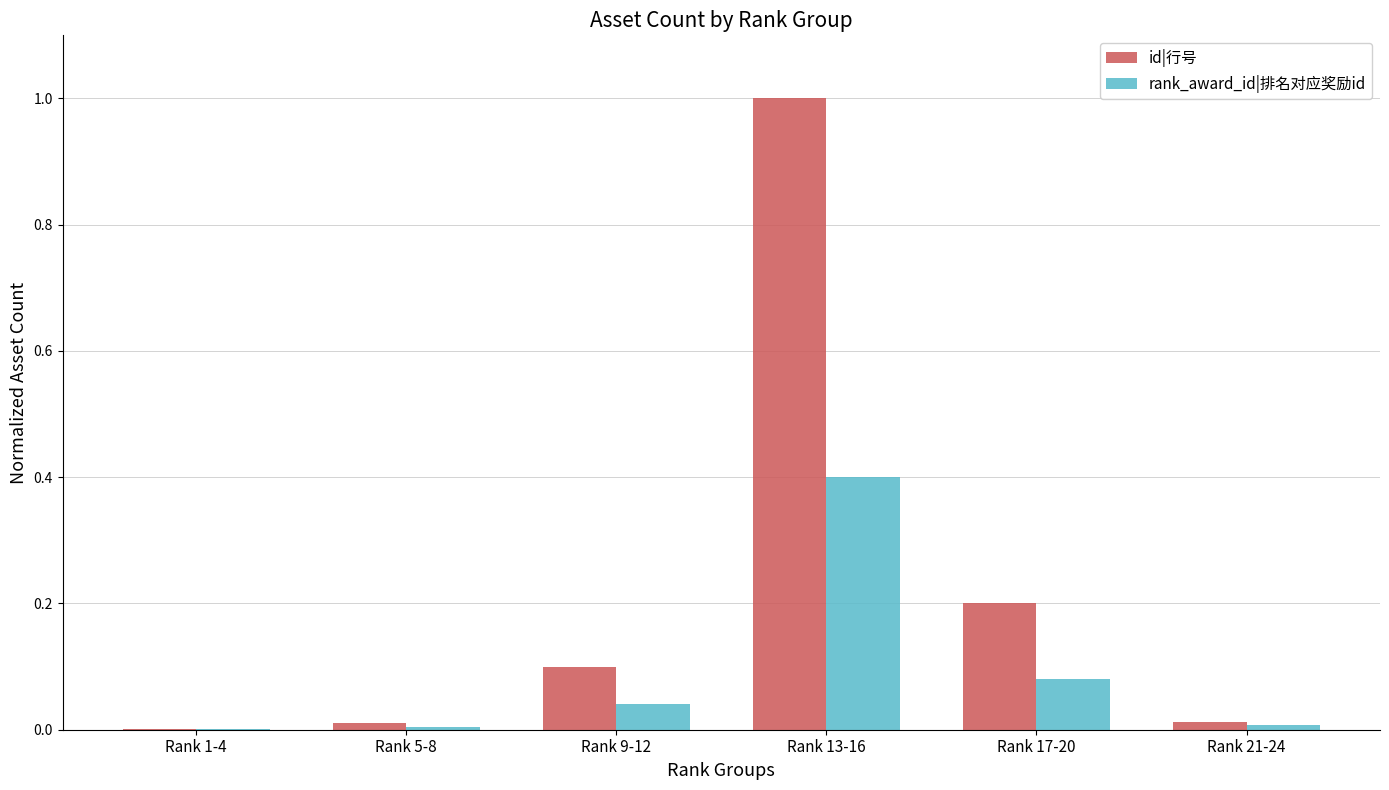

Is it true that id|行号 equals 0.0 at Rank 21-24?

True